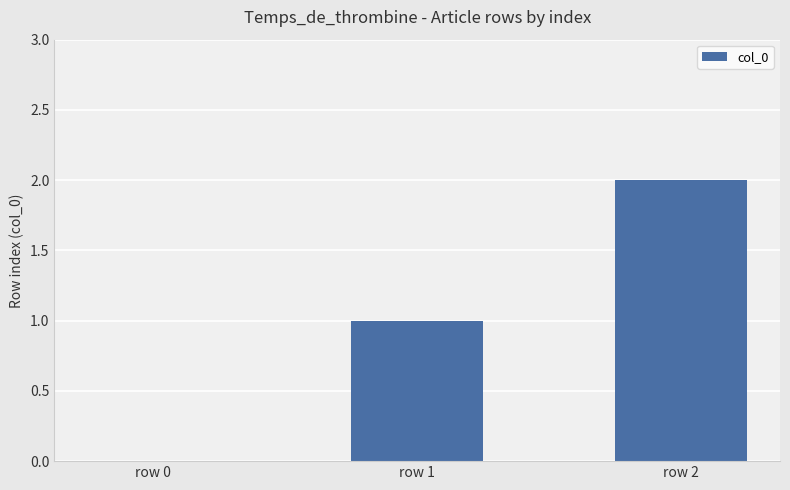

What is the sum of all values?

3